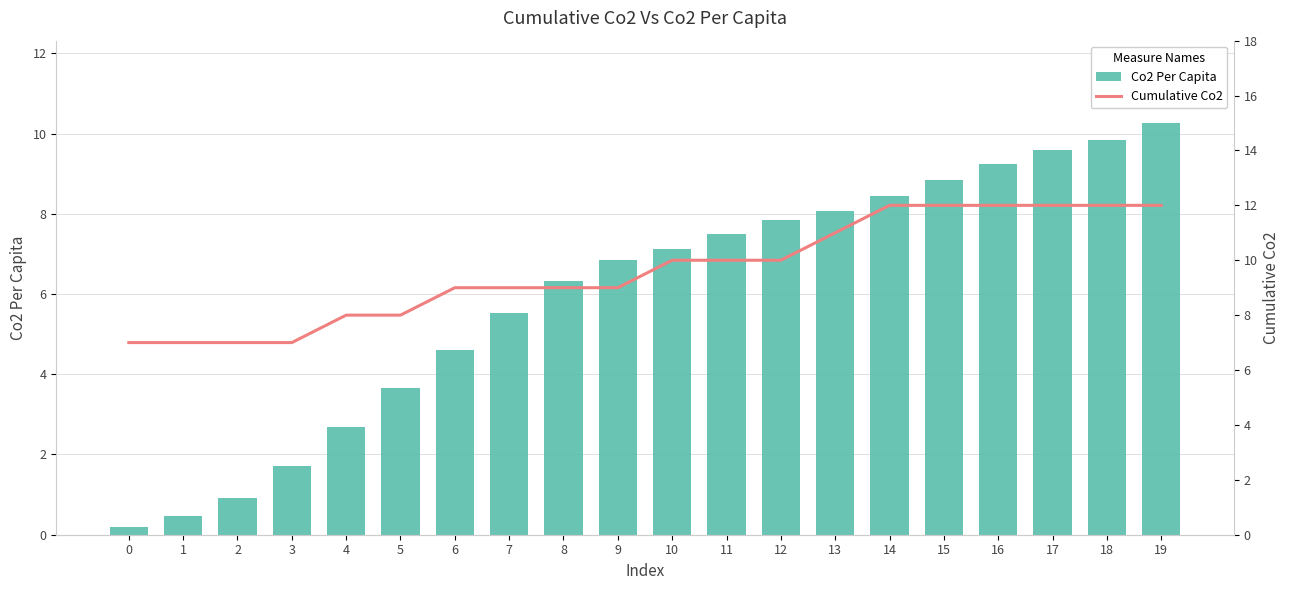

List the labels in order of Co2 Per Capita value, largest first.

19, 18, 17, 16, 15, 14, 13, 12, 11, 10, 9, 8, 7, 6, 5, 4, 3, 2, 1, 0